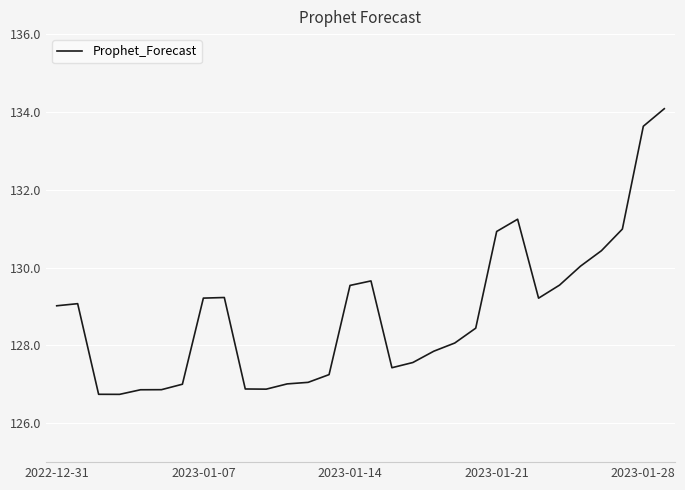

What is the greatest value displayed?

134.1